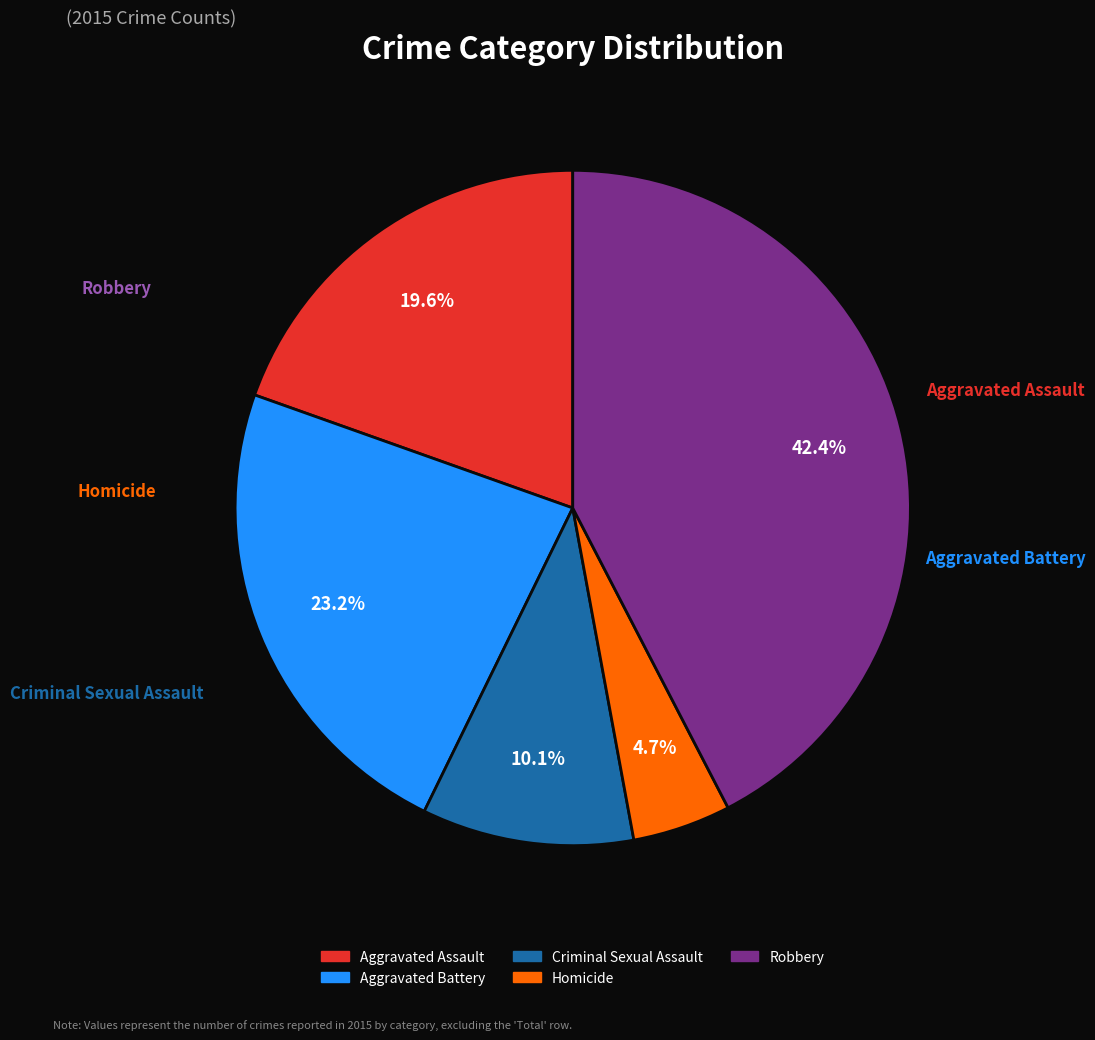

To the nearest percent, what is the combined percentage of Aggravated Assault and Aggravated Battery?

43%